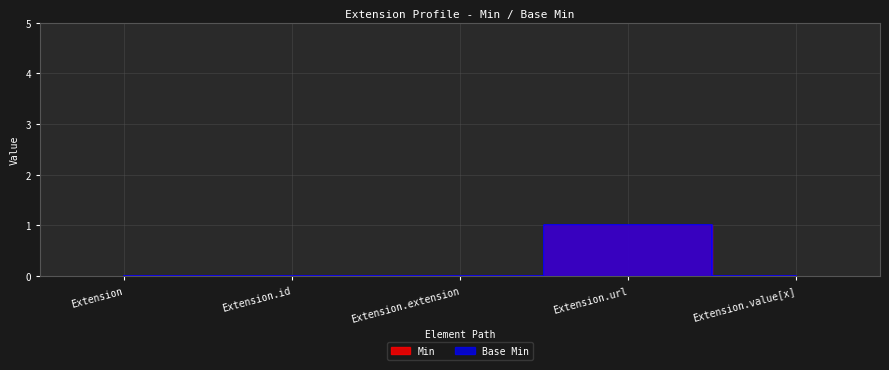

Between Extension and Extension.extension, which series saw the biggest shift?

Min